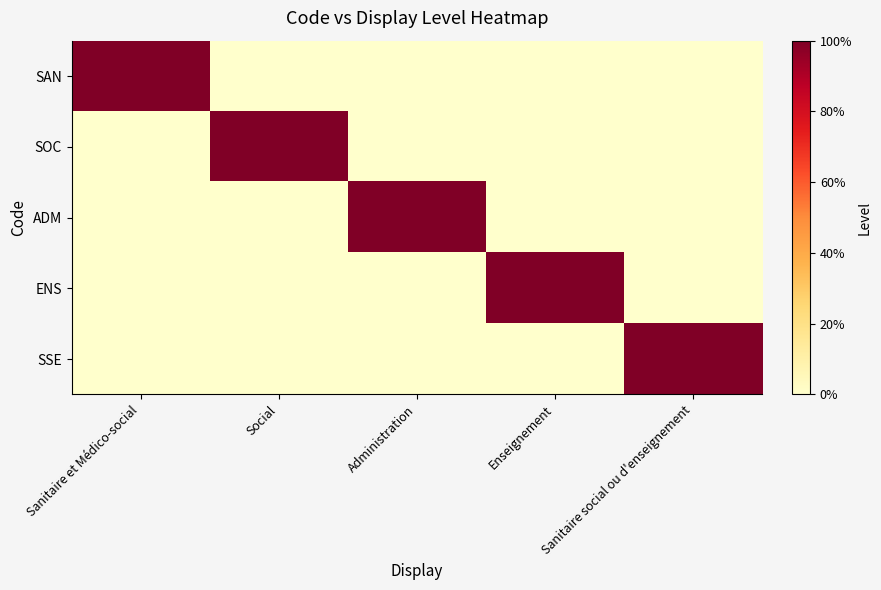

Reading right to left, extract all data points from this chart.

SAN: Sanitaire social ou d'enseignement=0	Enseignement=0	Administration=0	Social=0	Sanitaire et Médico-social=1
SOC: Sanitaire social ou d'enseignement=0	Enseignement=0	Administration=0	Social=1	Sanitaire et Médico-social=0
ADM: Sanitaire social ou d'enseignement=0	Enseignement=0	Administration=1	Social=0	Sanitaire et Médico-social=0
ENS: Sanitaire social ou d'enseignement=0	Enseignement=1	Administration=0	Social=0	Sanitaire et Médico-social=0
SSE: Sanitaire social ou d'enseignement=1	Enseignement=0	Administration=0	Social=0	Sanitaire et Médico-social=0